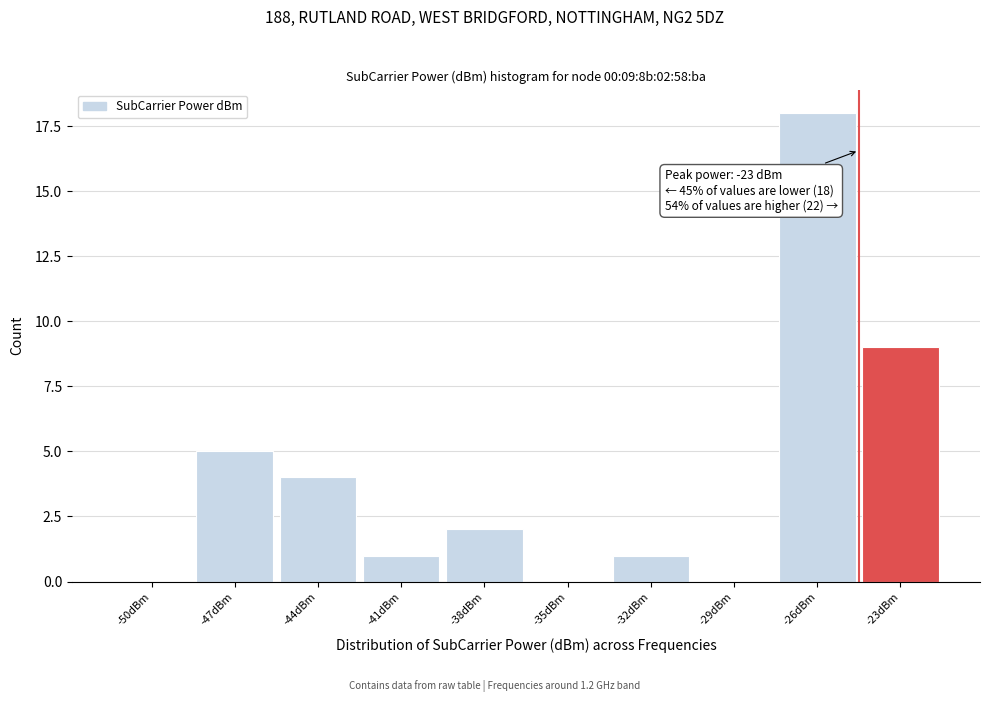

Reading left to right, list all the values displayed in this chart.

-50dBm=0	-47dBm=5	-44dBm=4	-41dBm=1	-38dBm=2	-35dBm=0	-32dBm=1	-29dBm=0	-26dBm=18	-23dBm=9